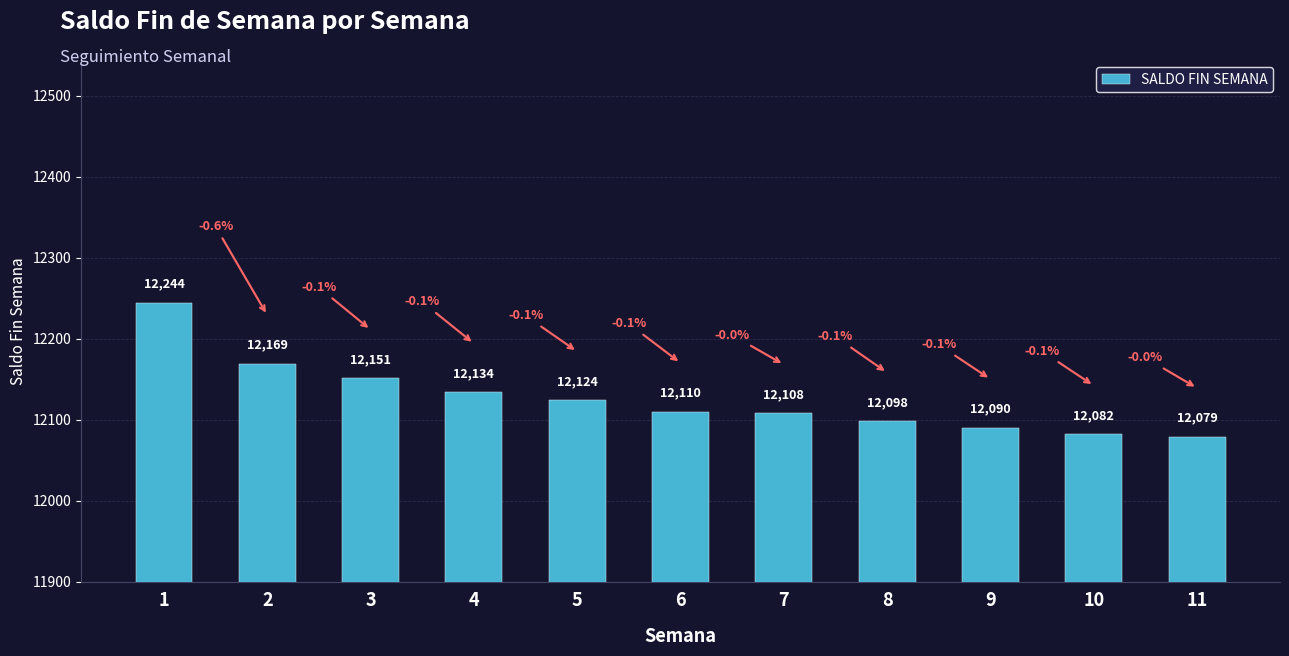

Rank the categories by value from lowest to highest.

11, 10, 9, 8, 7, 6, 5, 4, 3, 2, 1